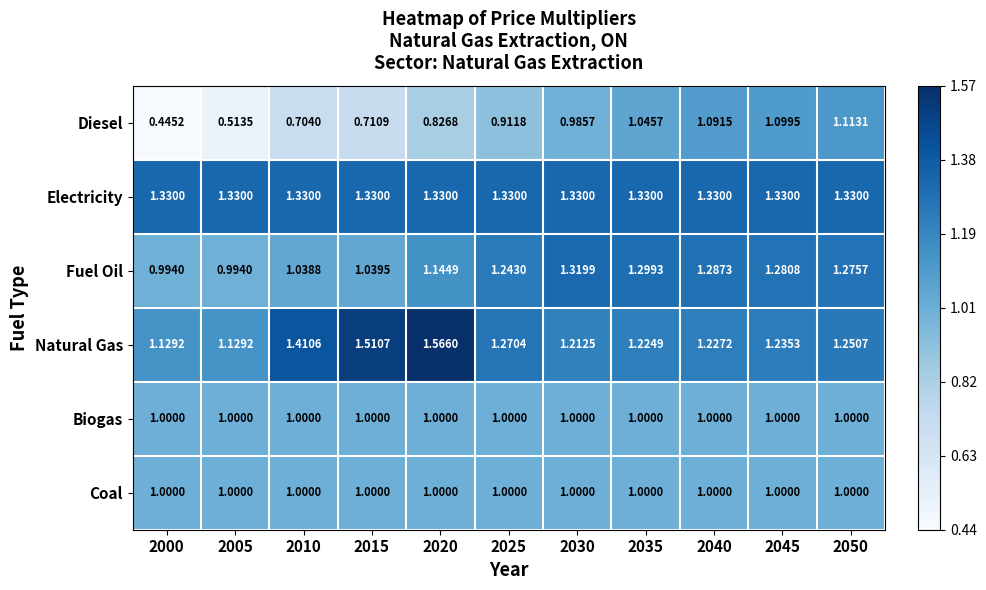

Which series has the largest range (max minus min)?

Diesel